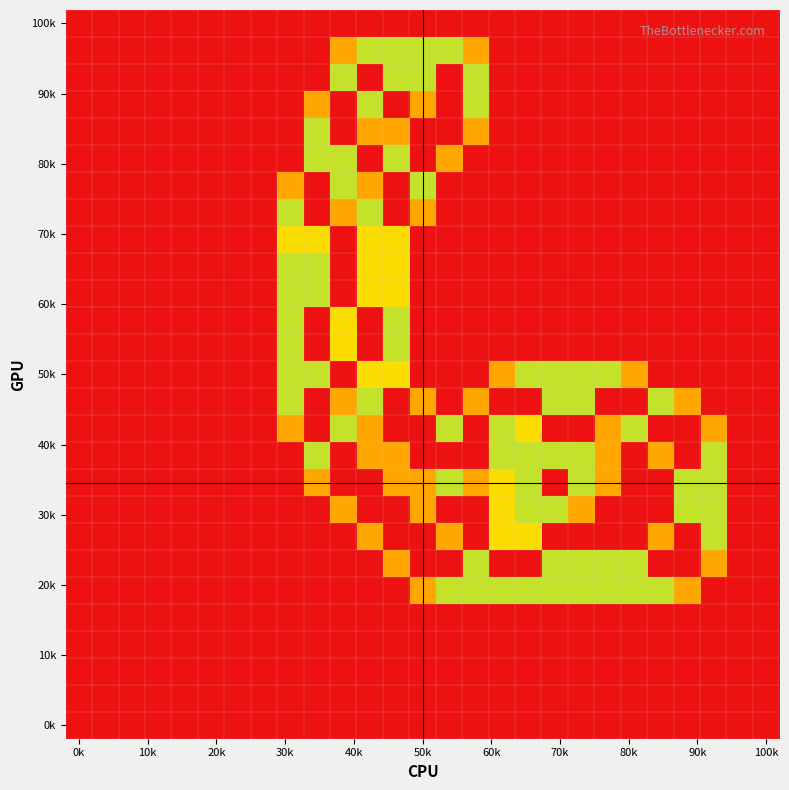

At how many categories does at least one series exceed 0?

17